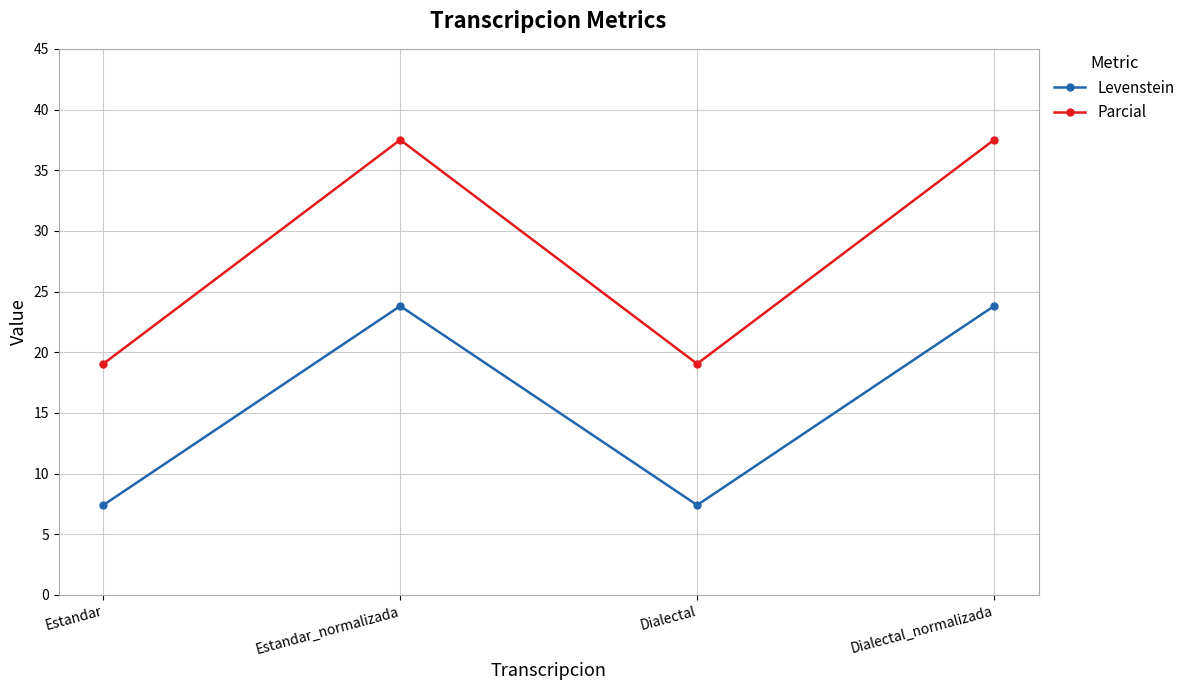

What is the label of the 4th point from the right?

Estandar